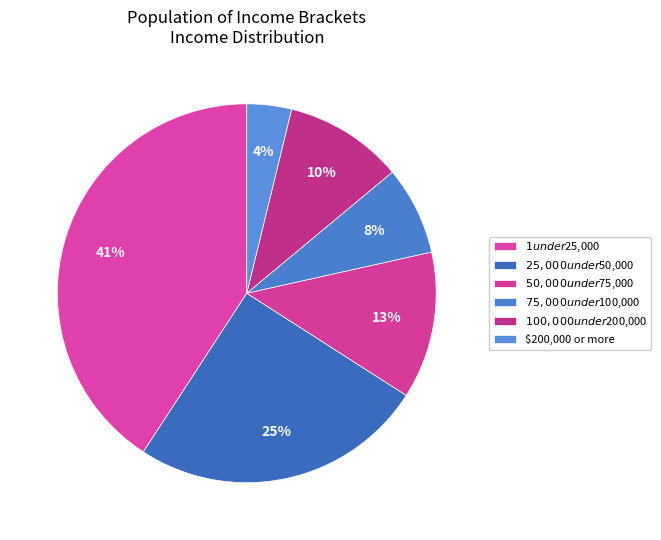

Does $1 under $25,000 account for over 50% of the chart?

No